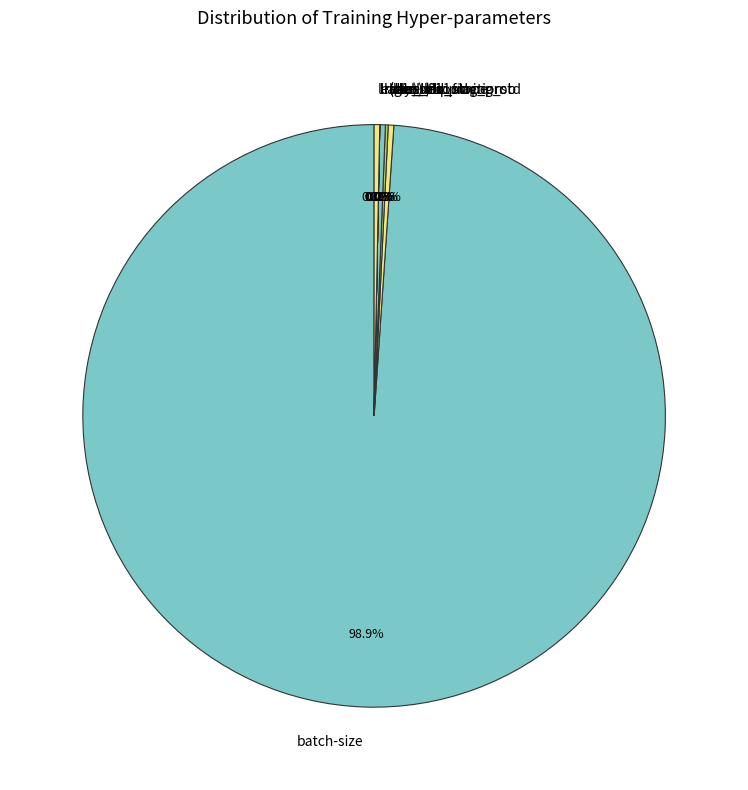

What is the largest slice in the pie chart?

batch-size